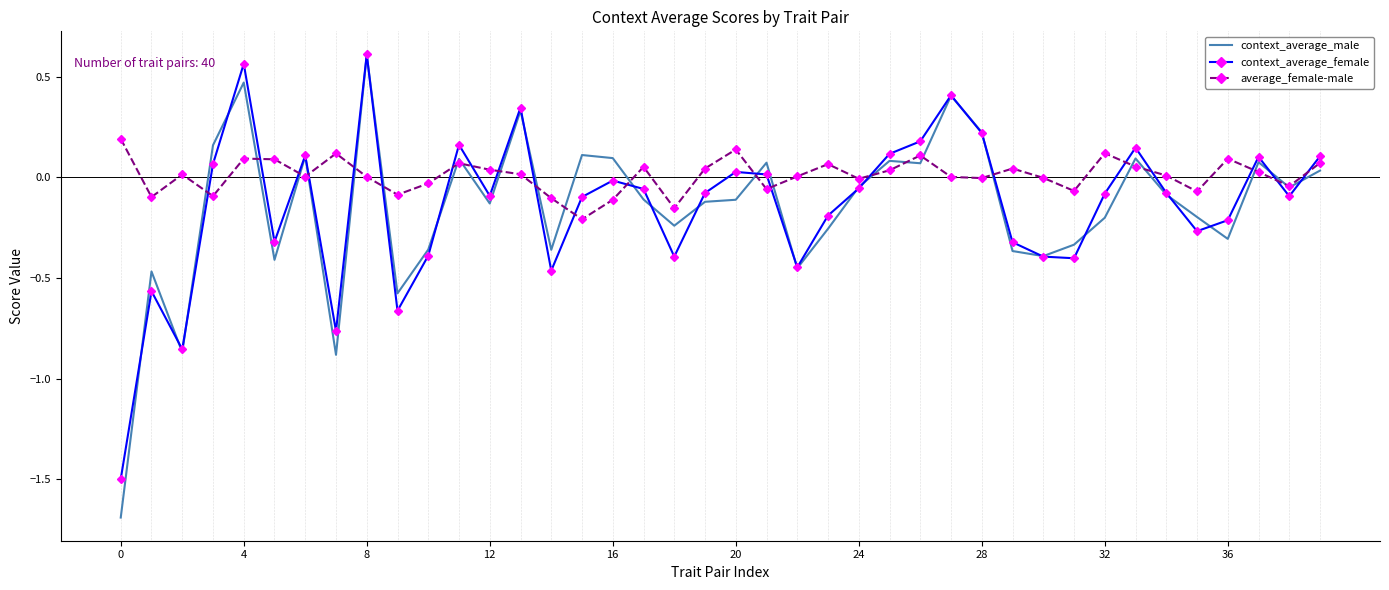

Which series has the largest total across all categories?

average_female-male